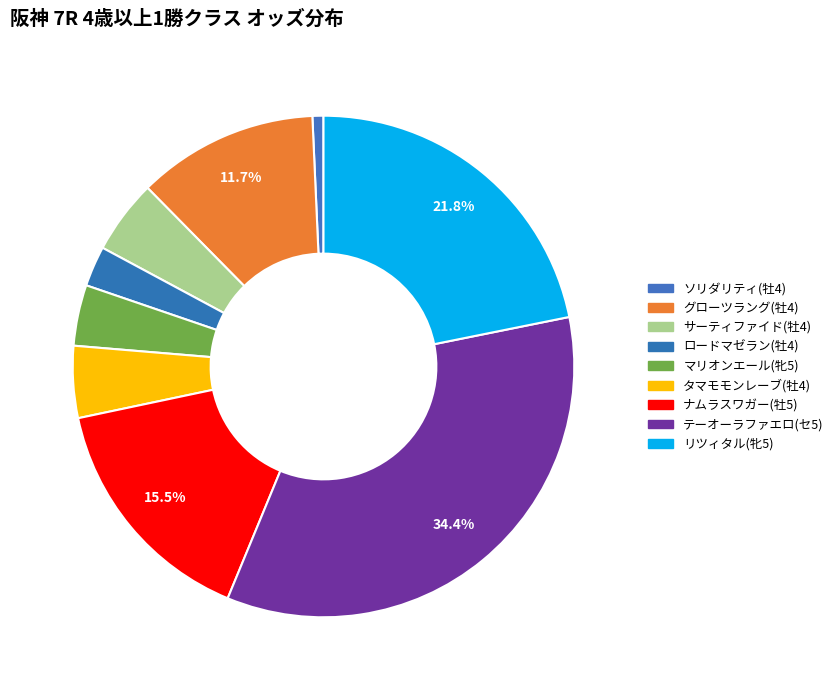

What is the smallest slice in the pie chart?

ソリダリティ(牡4)